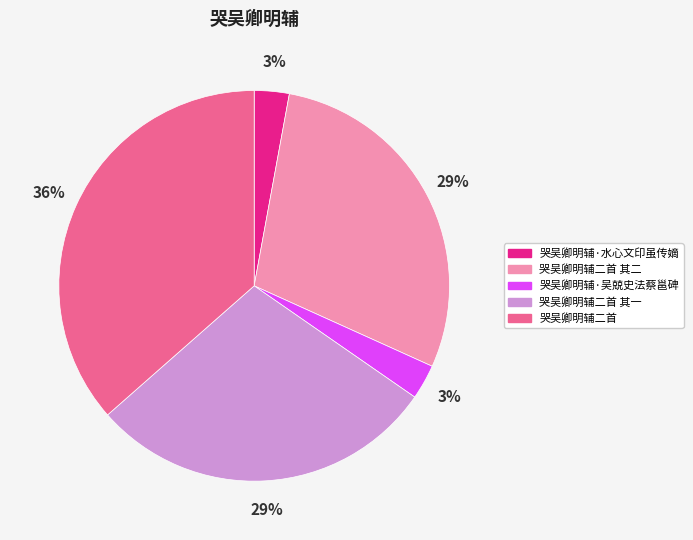

To the nearest percent, what is the average slice percentage?

20%